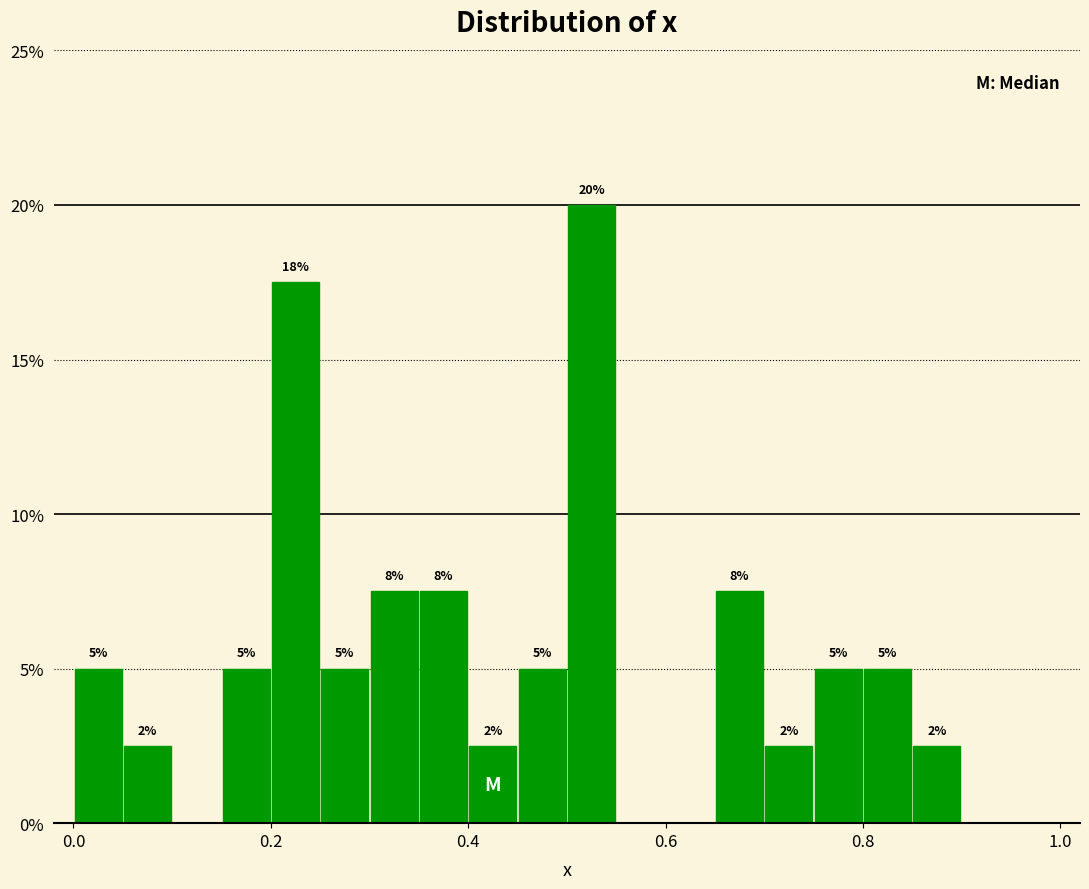

Around what value on the x-axis is the tallest bar? Give the approximate position of its centre, as read against the axis.

0.52